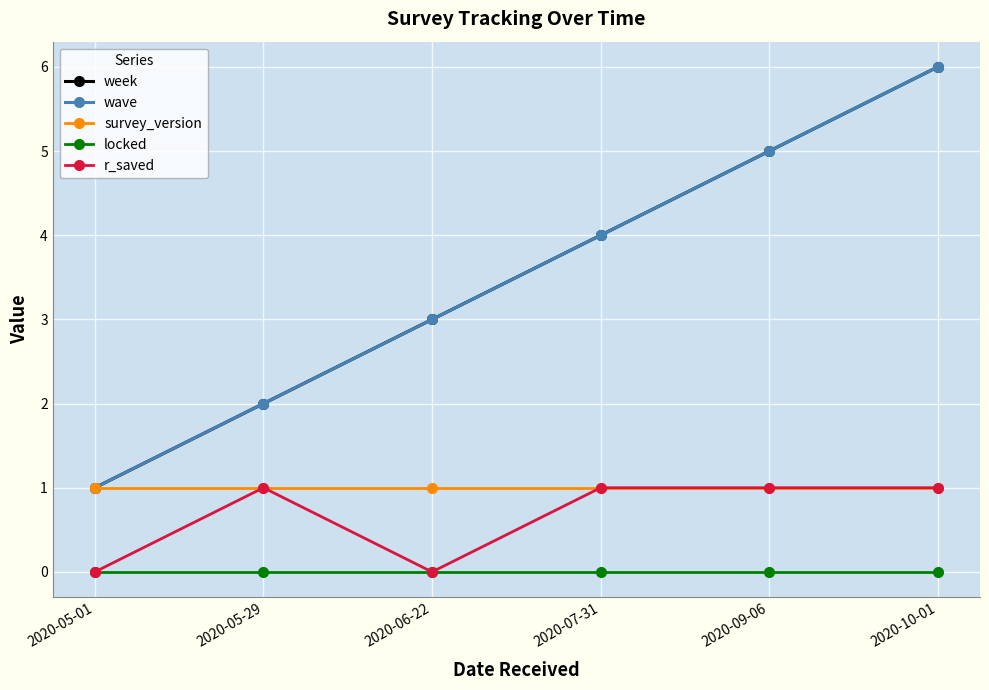

Rank the series at 2020-09-06 from highest to lowest value.

week, wave, survey_version, r_saved, locked